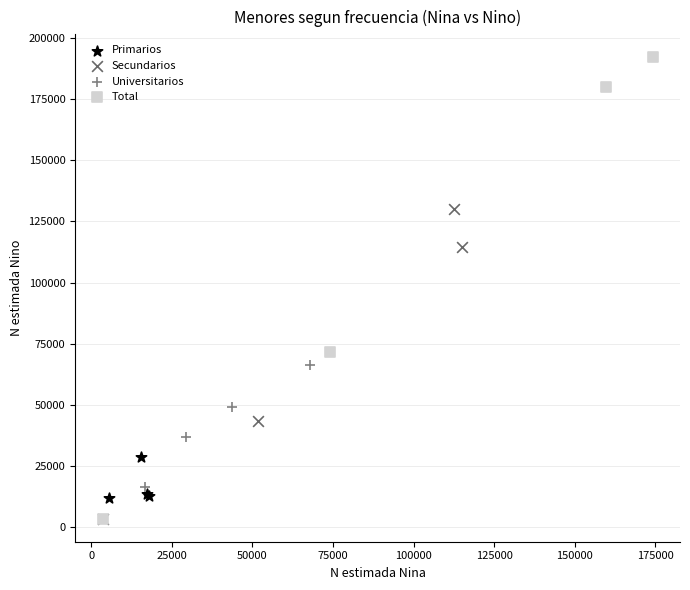

Which series has the largest Y range (max minus min)?

Total